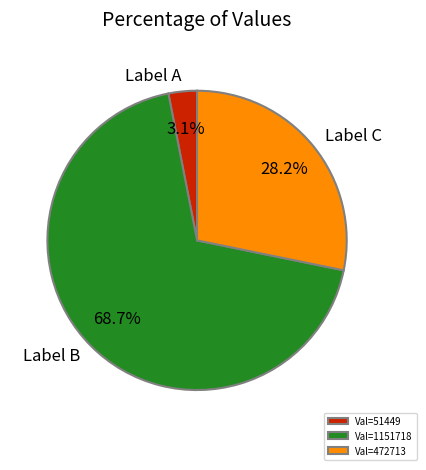

Is Label C the majority of the pie?

No